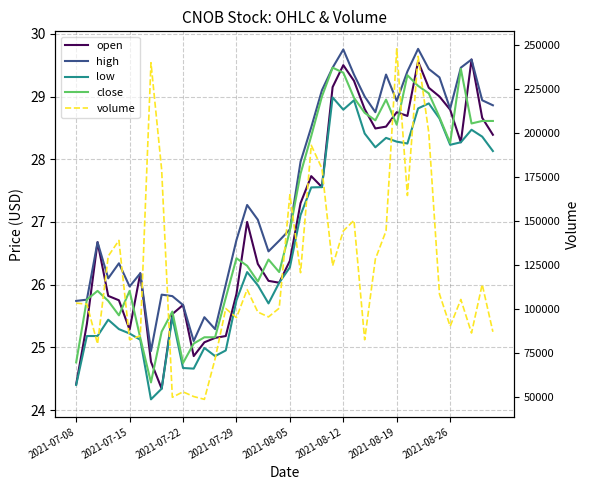

How many interior local peaks does the close series have?

9